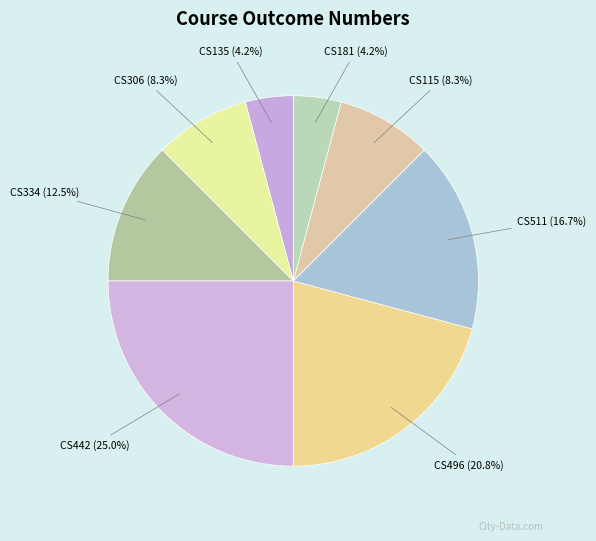

To the nearest percent, what is the combined percentage of CS306 and CS442?

33%